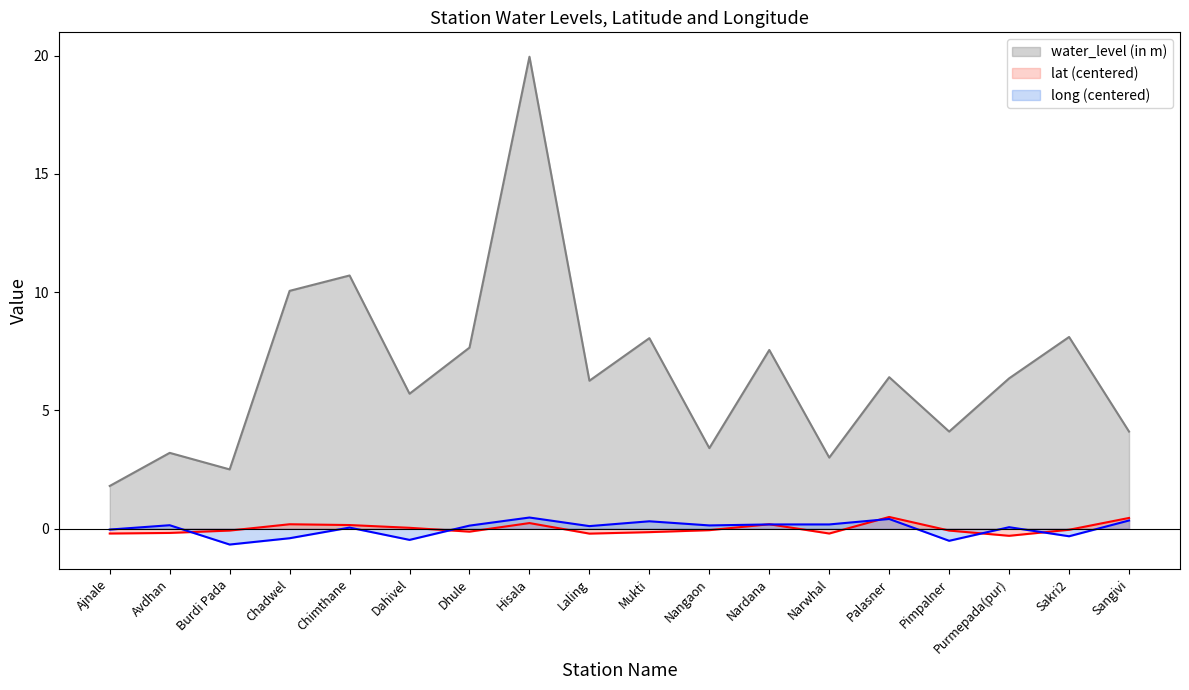

What are all the series names shown in the legend?

water_level (in m), lat (centered), long (centered)